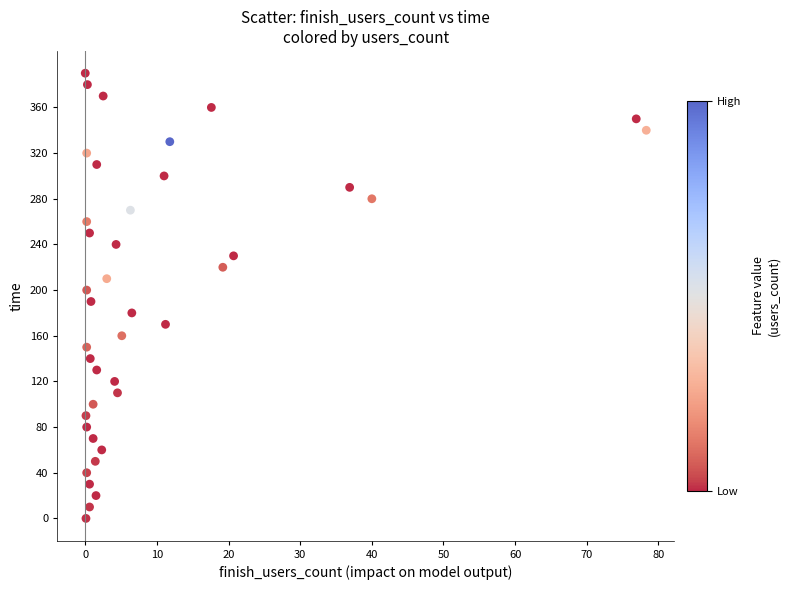

How many data points are displayed?

40